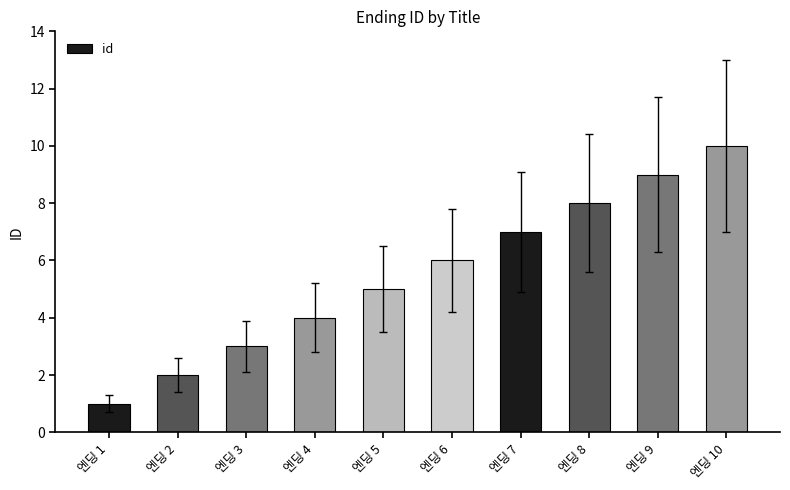

What is the greatest value displayed?

10